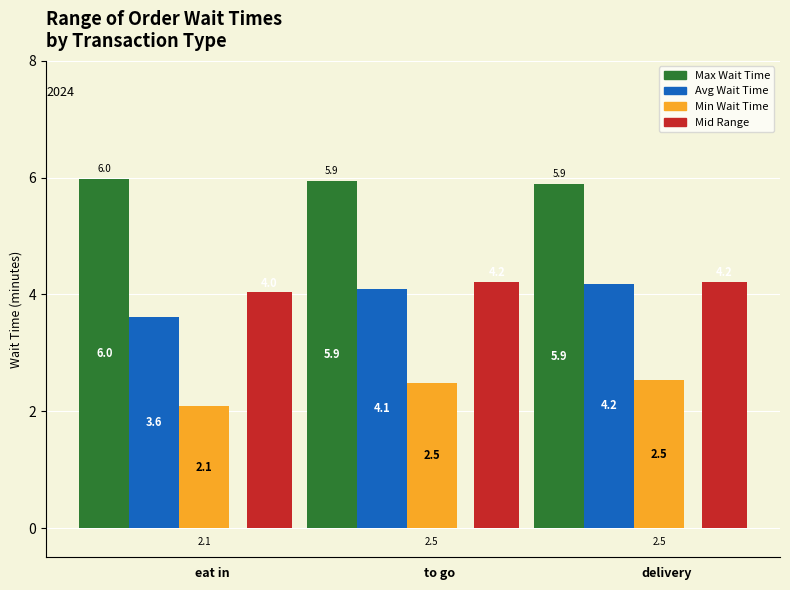

What is the maximum value shown in the chart?

6.0